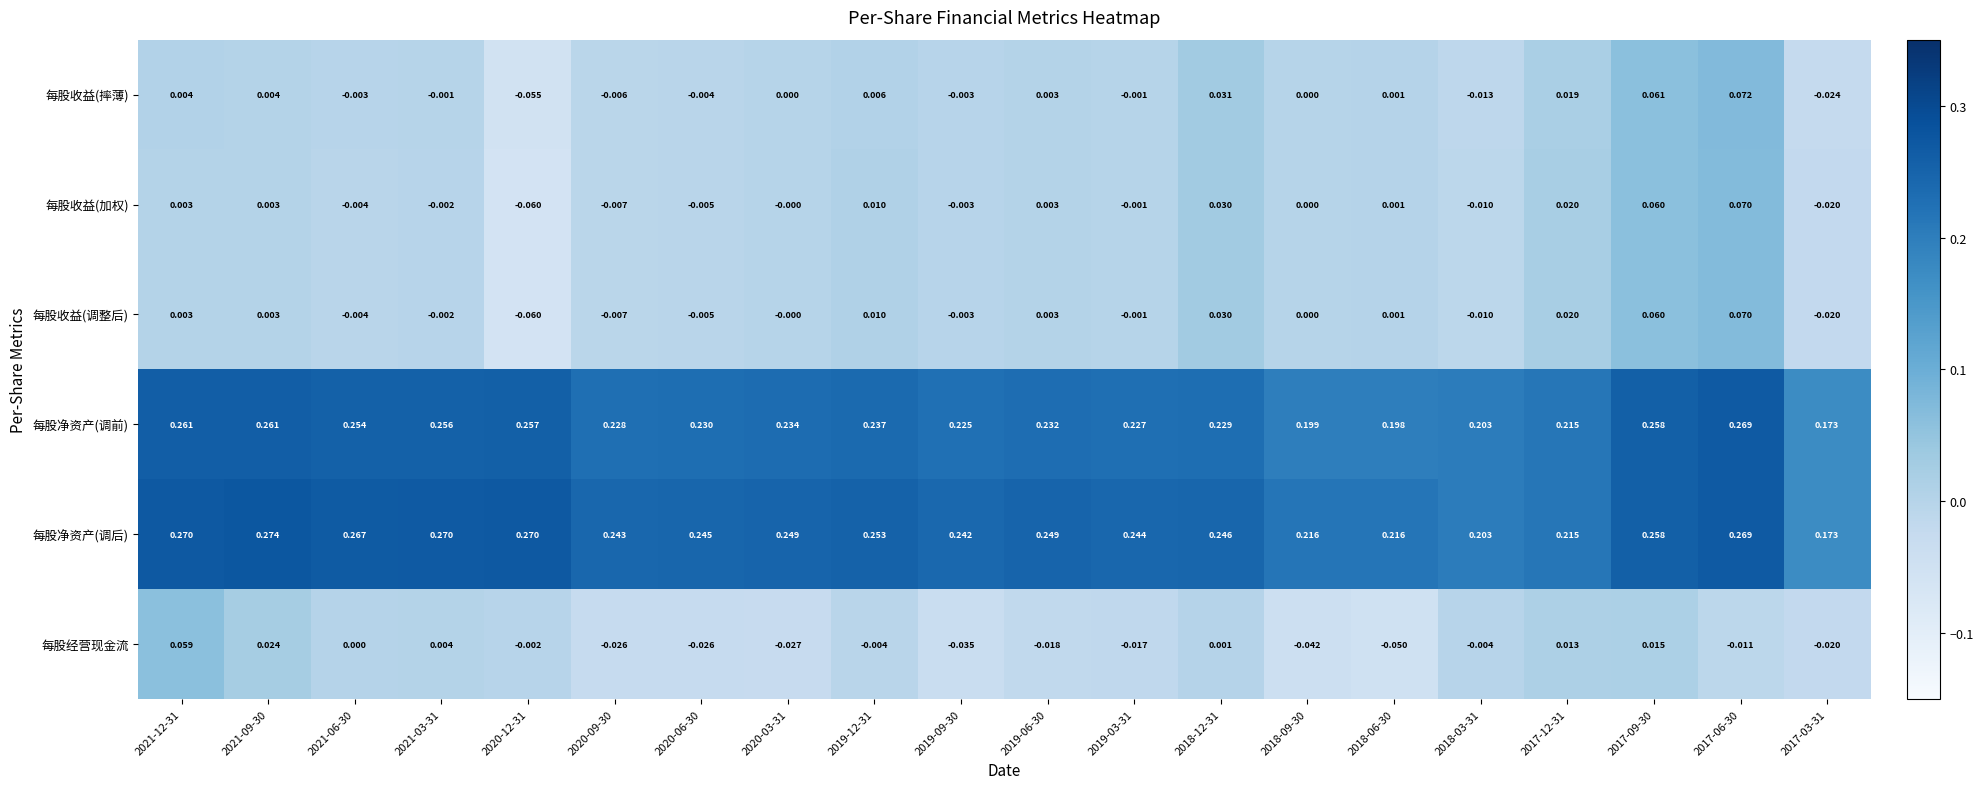

Which series changed the most between 2021-03-31 and 2019-12-31?

每股净资产(调前)